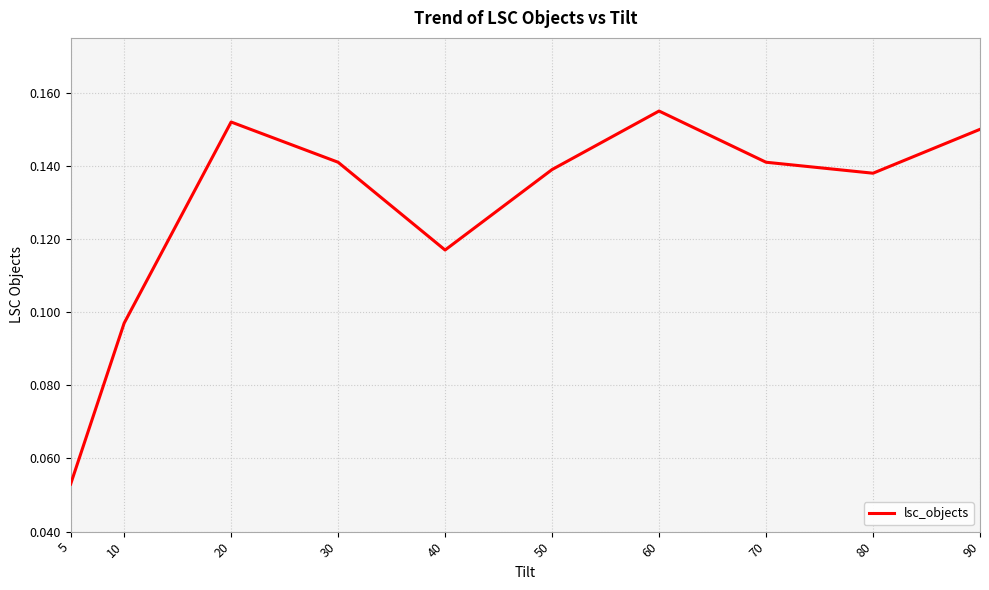

At which category does the chart reach its minimum across all series?

5